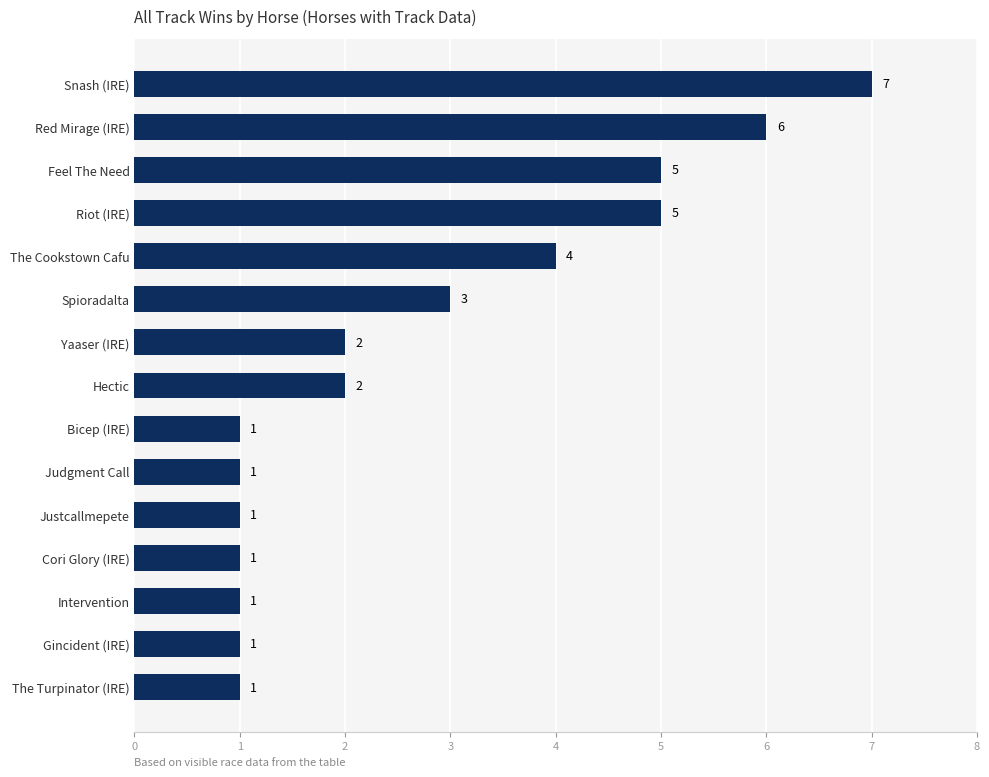

What is the change in value from Intervention to Feel The Need?

+4